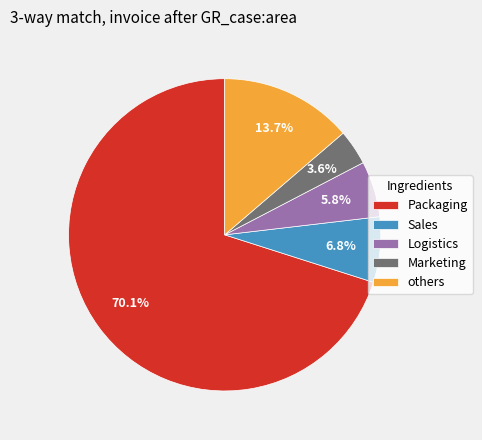

How many segments does this pie chart have?

5